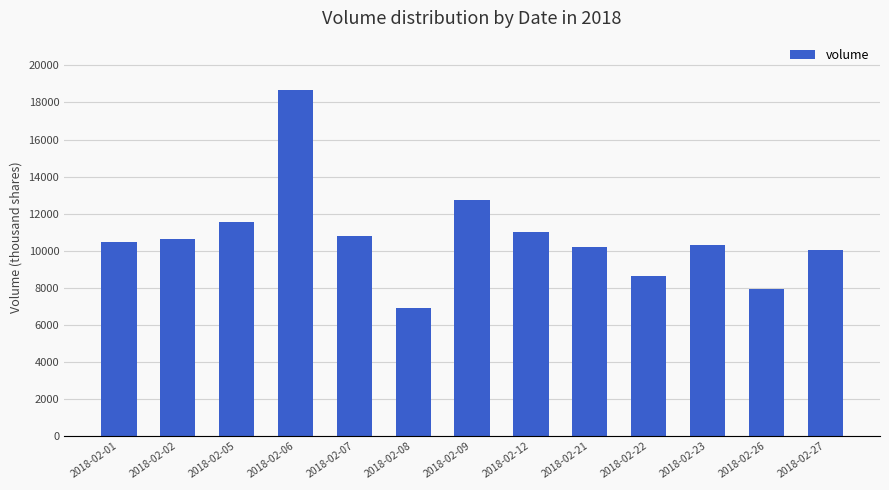

What is the average value?

10758.7